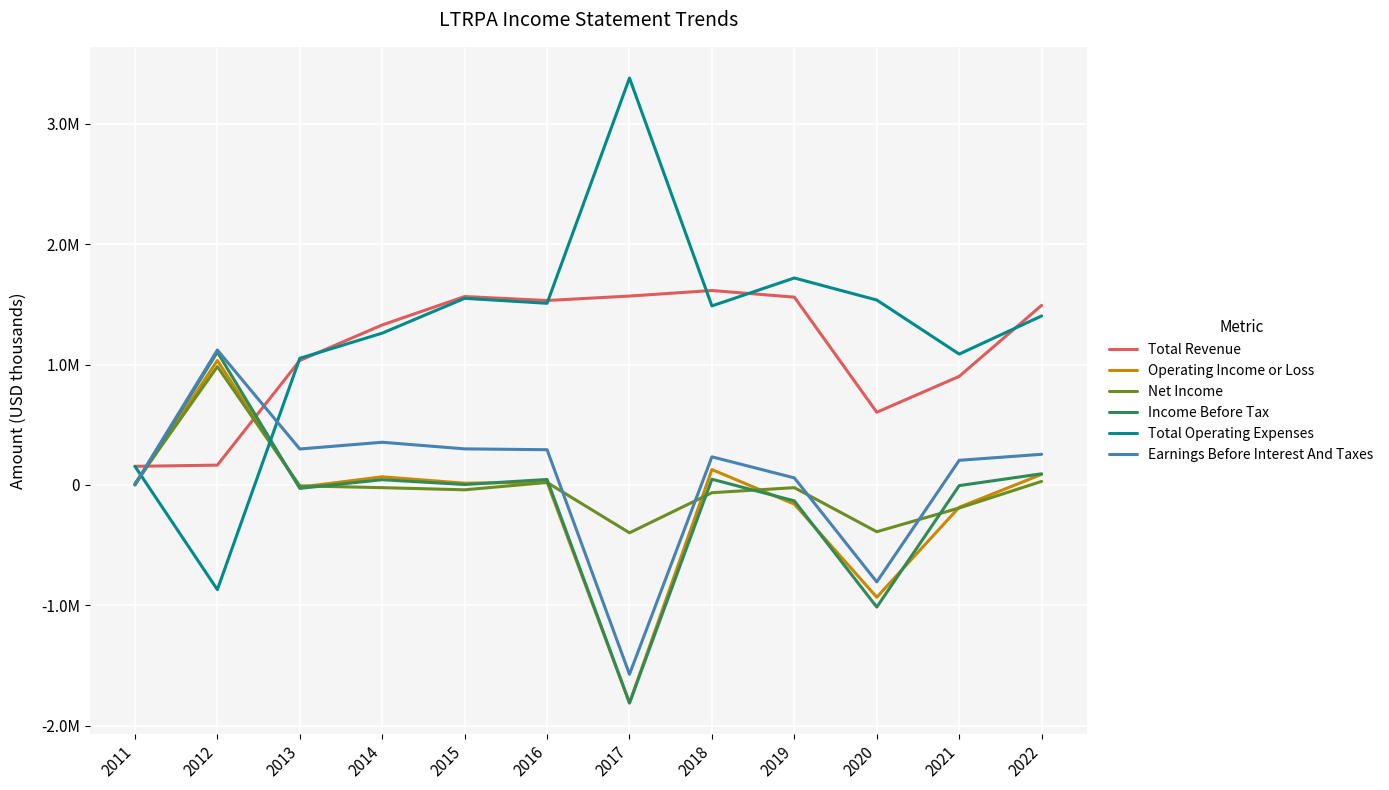

Reading left to right, extract all data points from this chart.

Total Revenue: 155000	165000	1034000	1329000	1565000	1532000	1569000	1615000	1560000	604000	902000	1492000
Operating Income or Loss: 0	1034000	-18000	68000	15000	23000	-1810000	128000	-159000	-932000	-185000	88000
Net Income: 12000	983000	-7000	-22000	-40000	21000	-397000	-64000	-22000	-388000	-191000	30000
Income Before Tax: 1000	1104000	-28000	44000	4000	46000	-1810000	48000	-132000	-1014000	-5000	93000
Total Operating Expenses: 155000	-869000	1052000	1261000	1550000	1509000	3379000	1487000	1719000	1536000	1087000	1404000
Earnings Before Interest And Taxes: 4000	1121000	299000	355000	300000	293000	-1572000	234000	59000	-805000	205000	255000